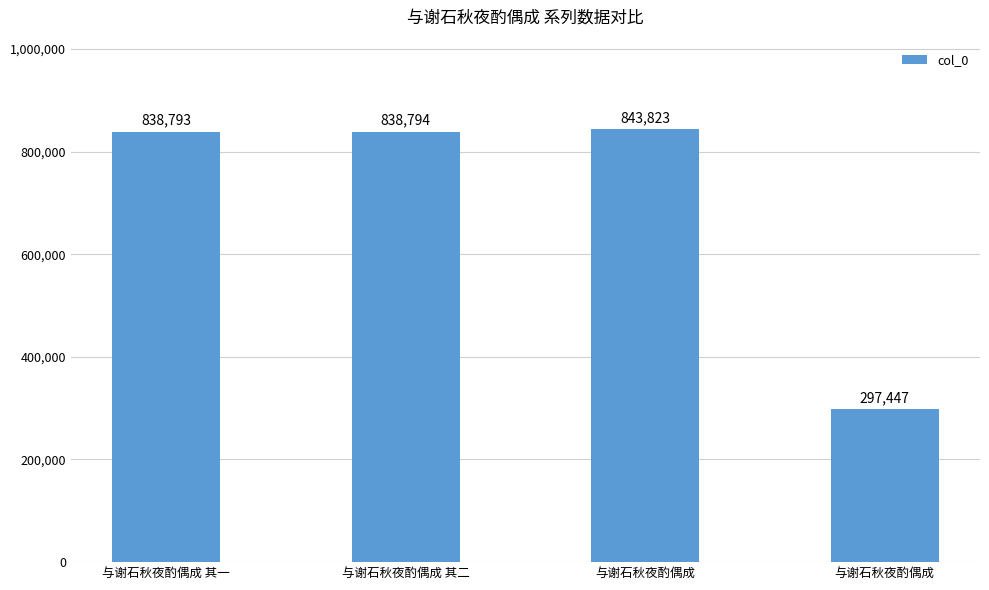

What is the minimum value shown in the chart?

297447